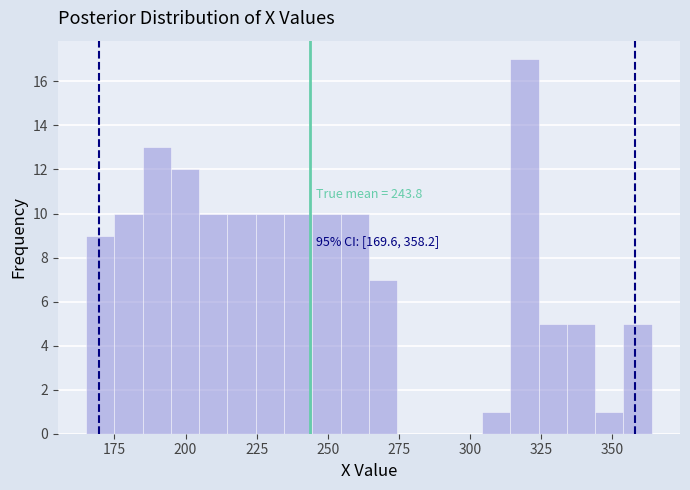

Around what value on the x-axis is the tallest bar? Give the approximate position of its centre, as read against the axis.

320